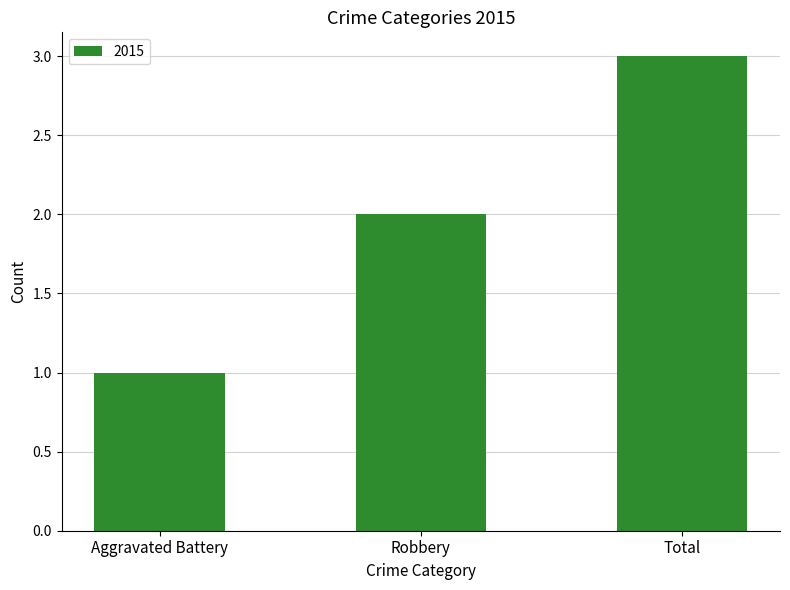

Rank the categories by value from highest to lowest.

Total, Robbery, Aggravated Battery